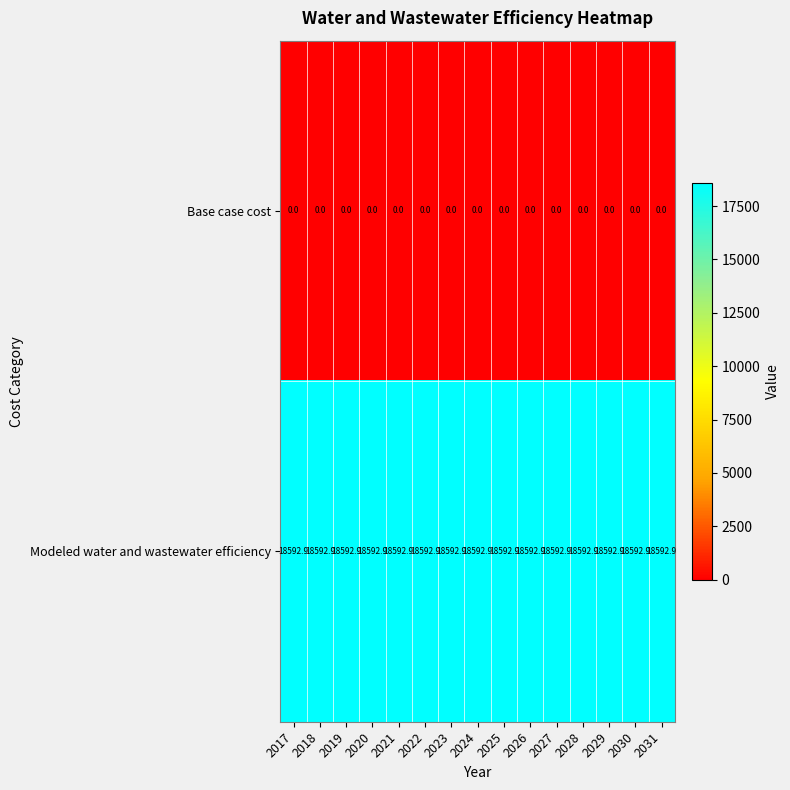

What value does the Modeled water and wastewater efficiency series have at 2021?

18592.9